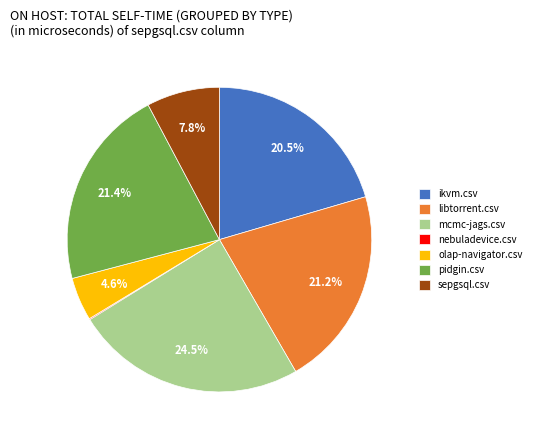

To the nearest percent, what is the combined percentage of pidgin.csv and mcmc-jags.csv?

46%